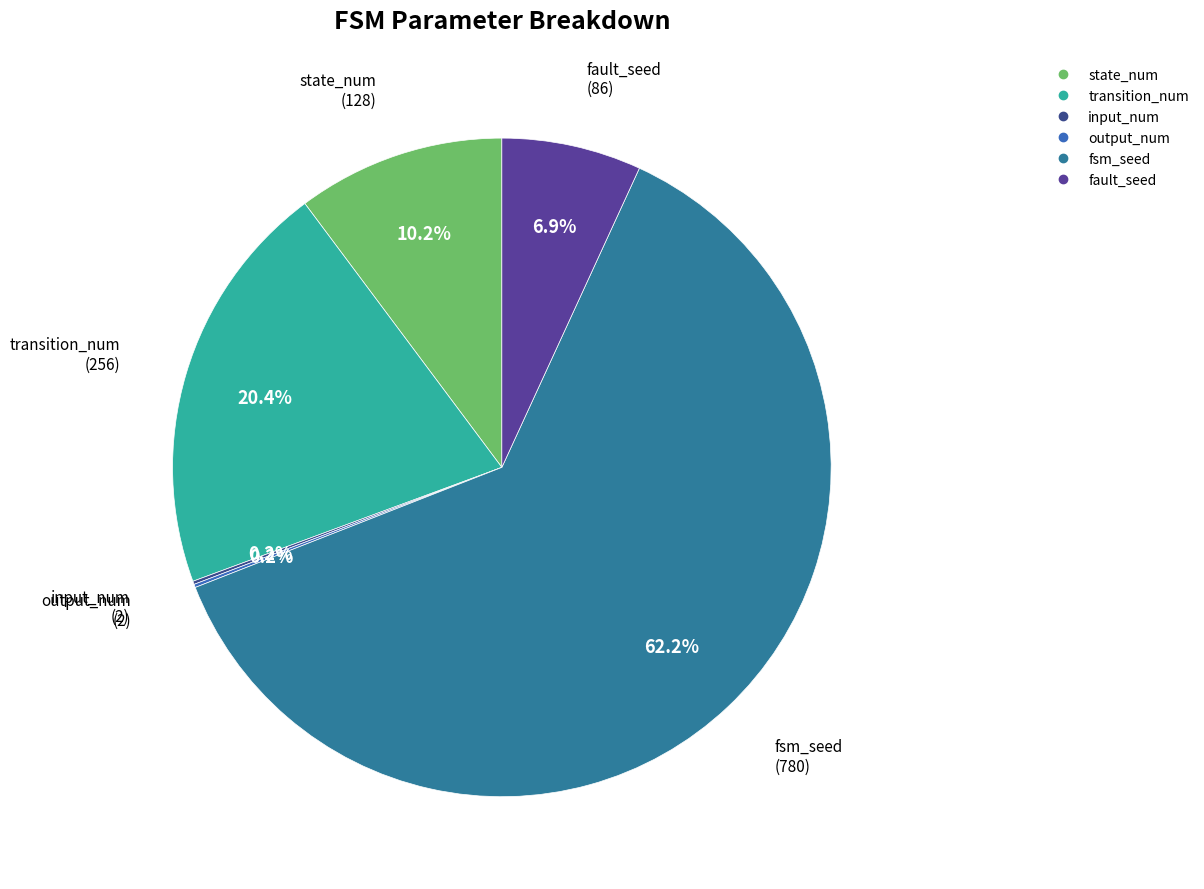

To the nearest percent, what portion does fsm_seed represent?

62%